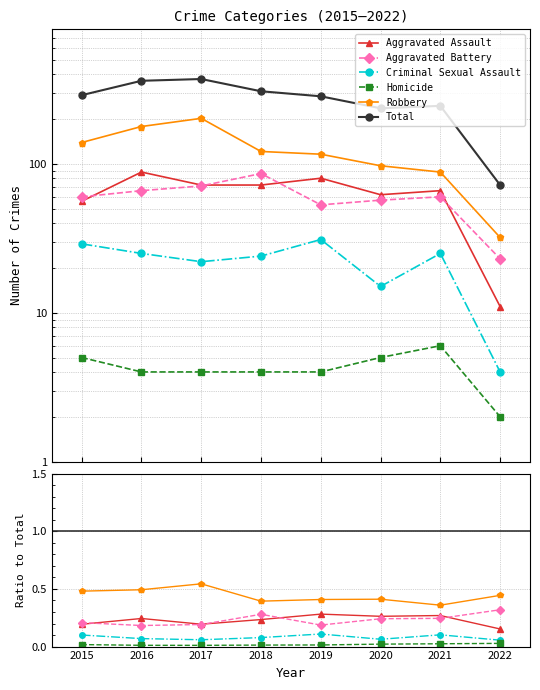

Which series has the largest total across all categories?

Total